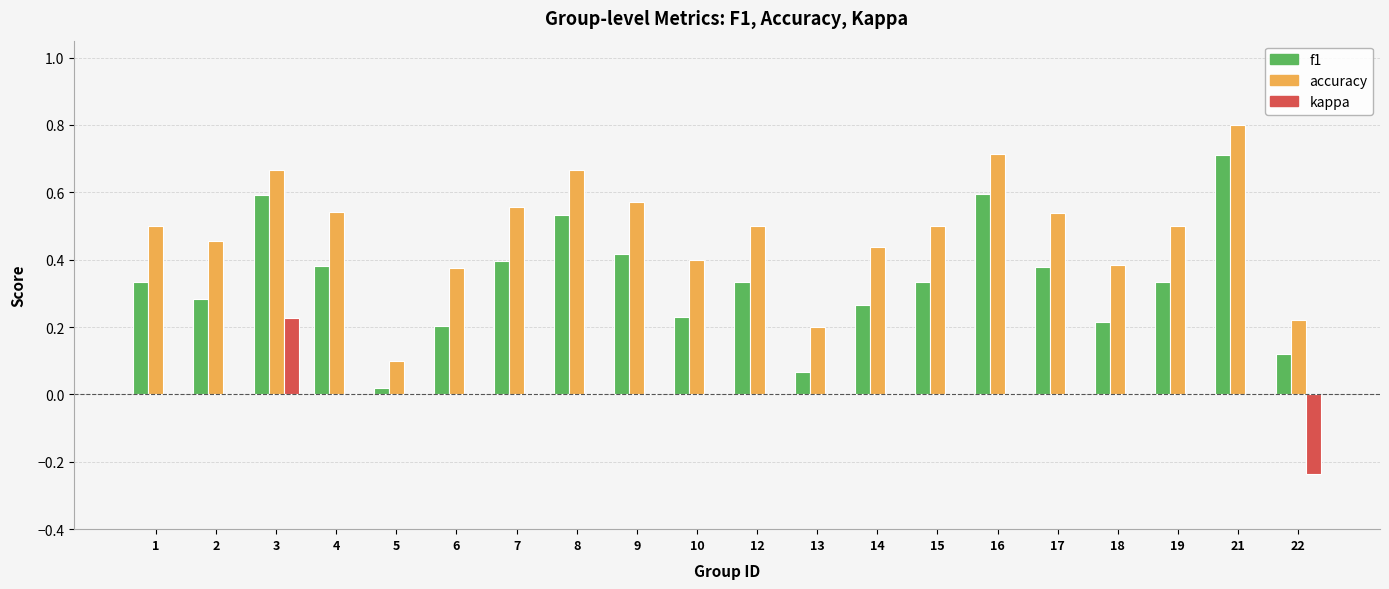

Which series has the largest total across all categories?

accuracy